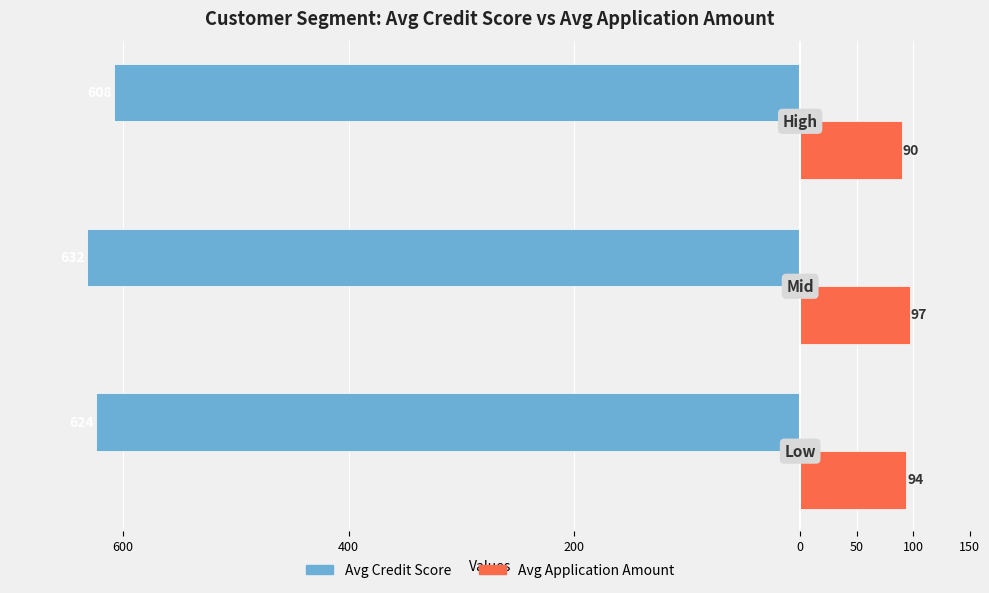

What are all the series names shown in the legend?

Avg Credit Score, Avg Application Amount